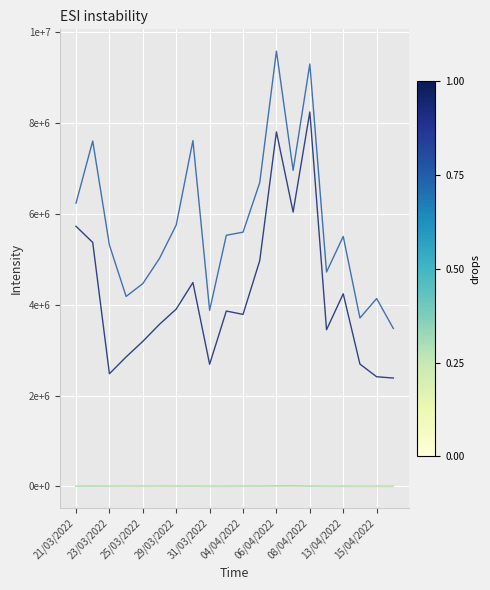

Does the chart have visible grid lines?

Yes